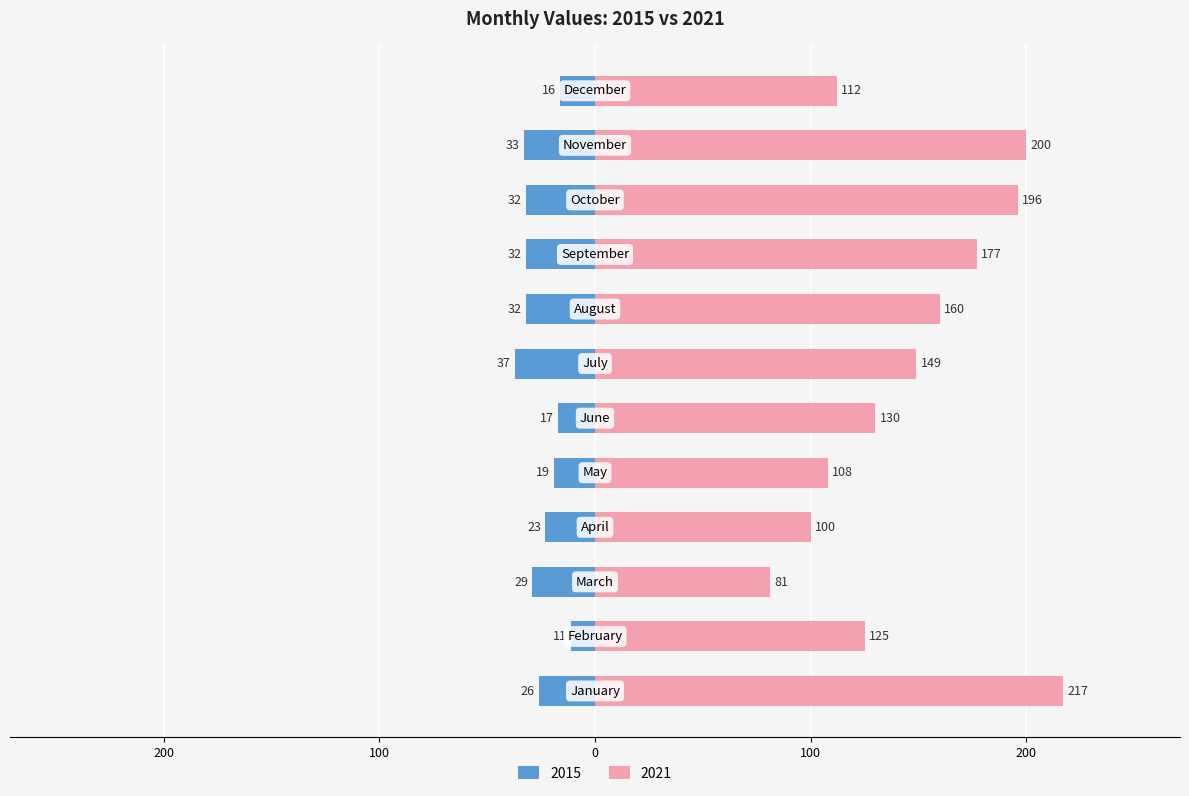

The value of 2015 at October is -32. True or false?

True